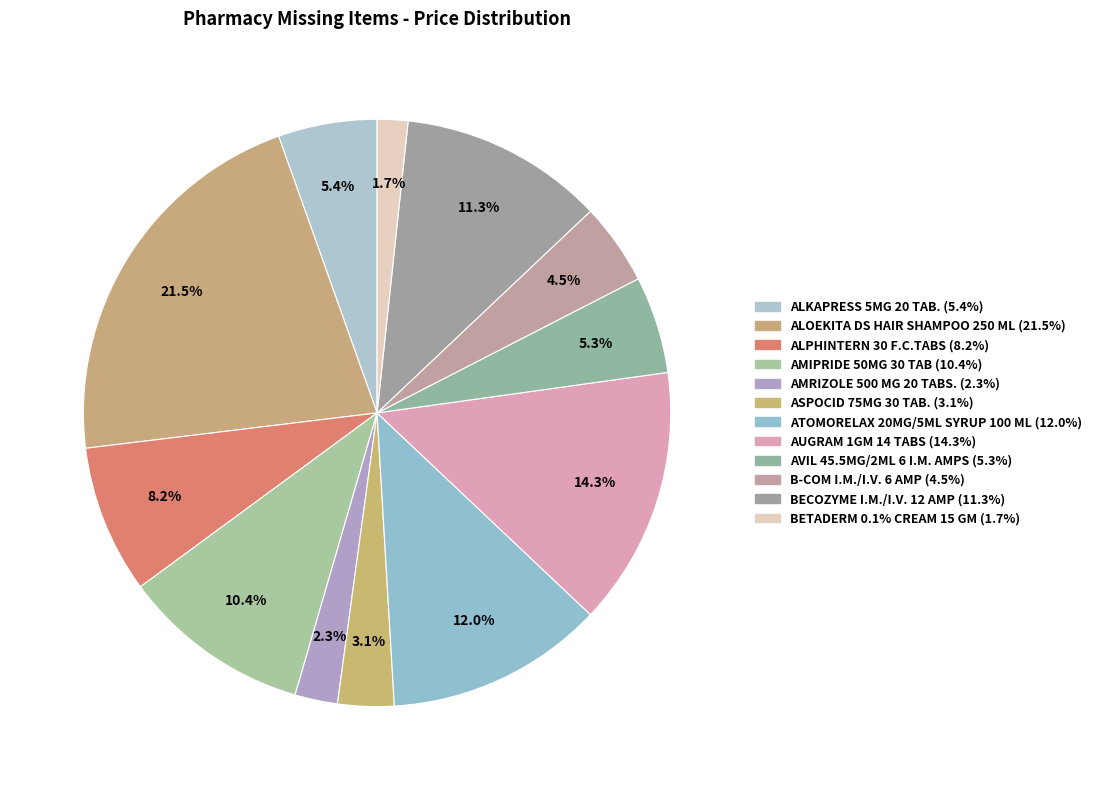

Is ALKAPRESS 5MG 20 TAB. the majority of the pie?

No